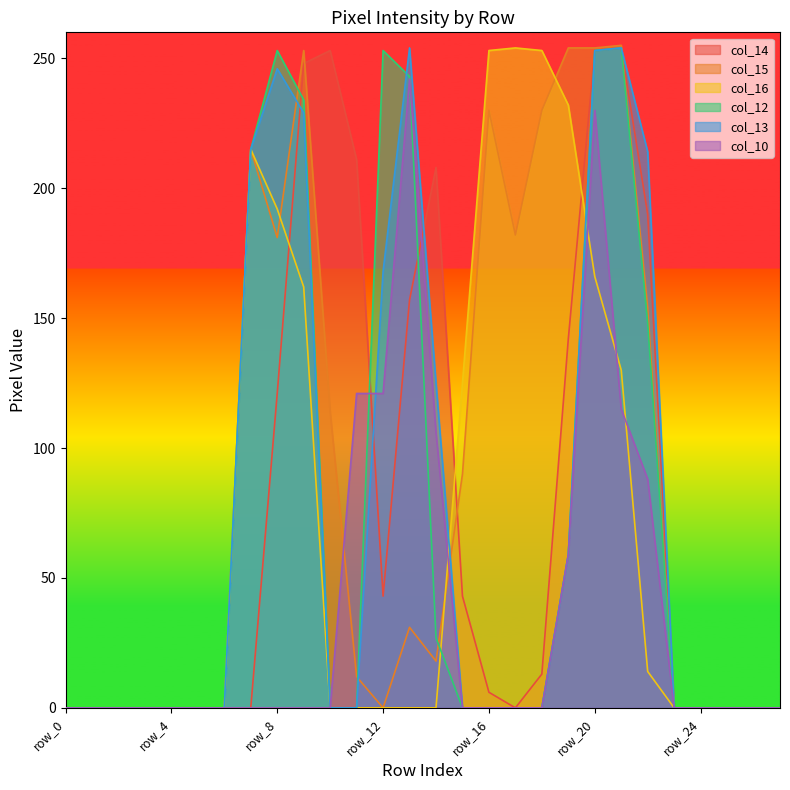

Which series changed the most between row_11 and row_12?

col_12